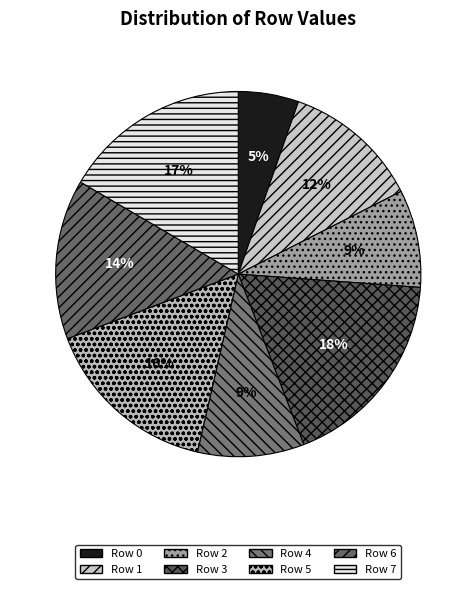

How many segments does this pie chart have?

8